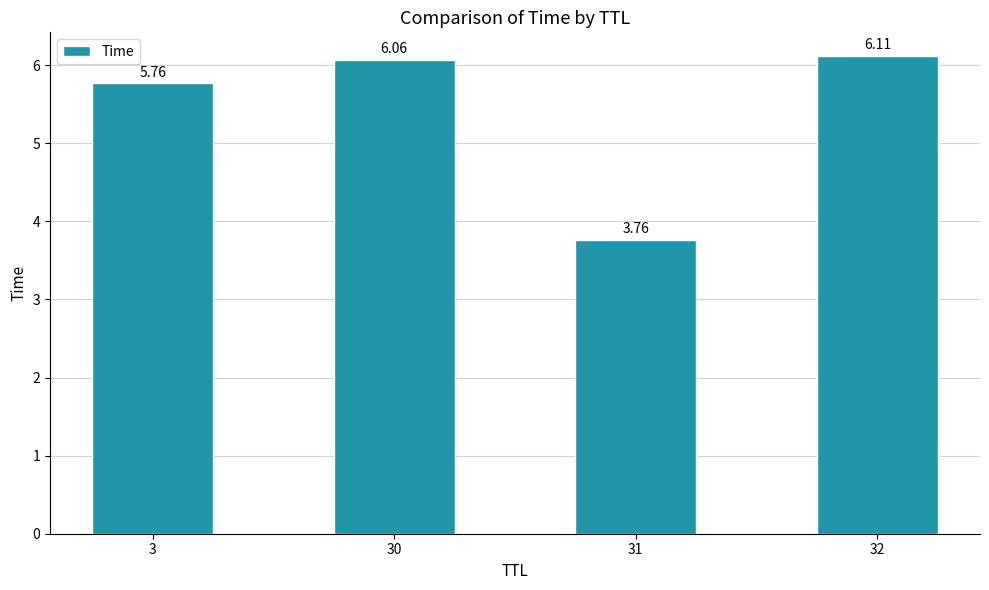

List the labels in order of value, largest first.

32, 30, 3, 31